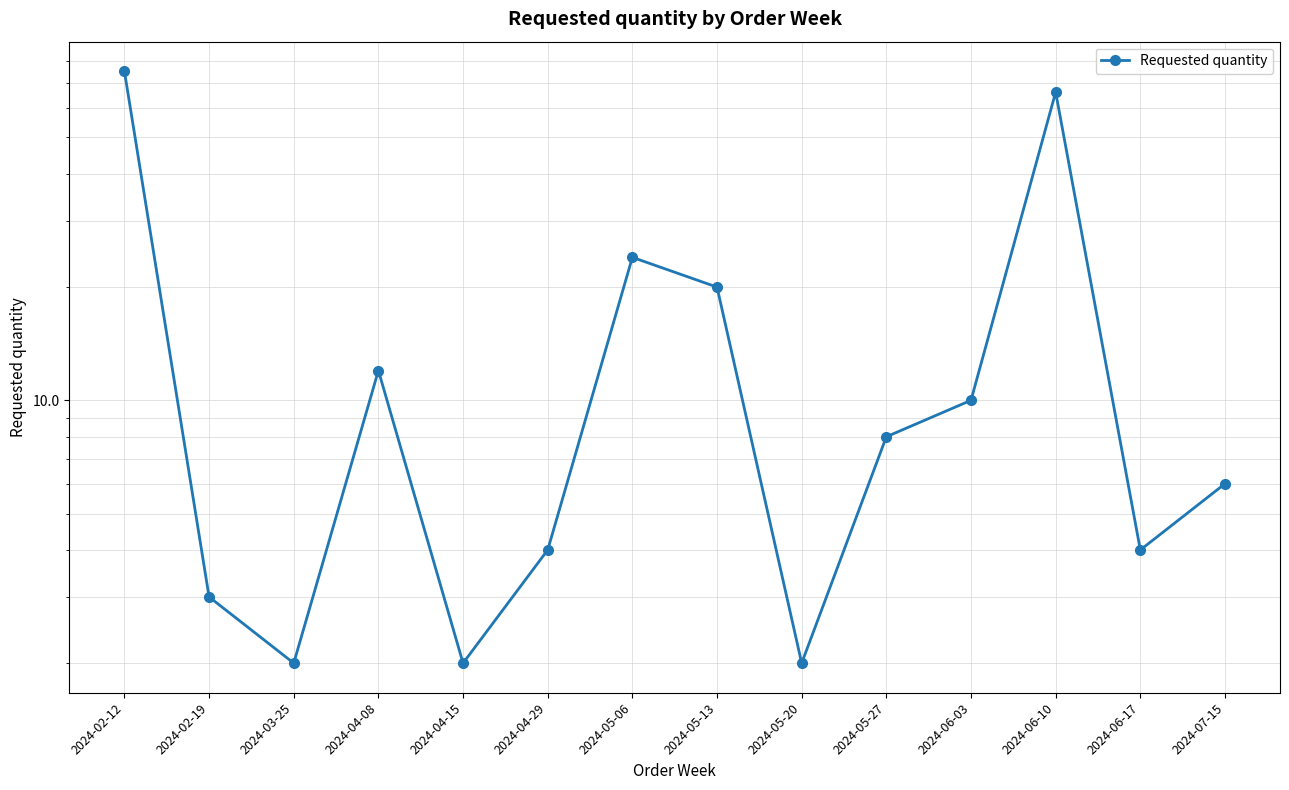

What is the greatest value displayed?

75